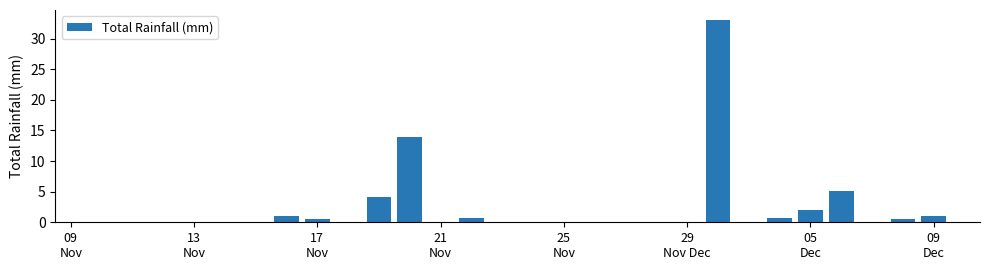

What is the sum of all values?

62.7